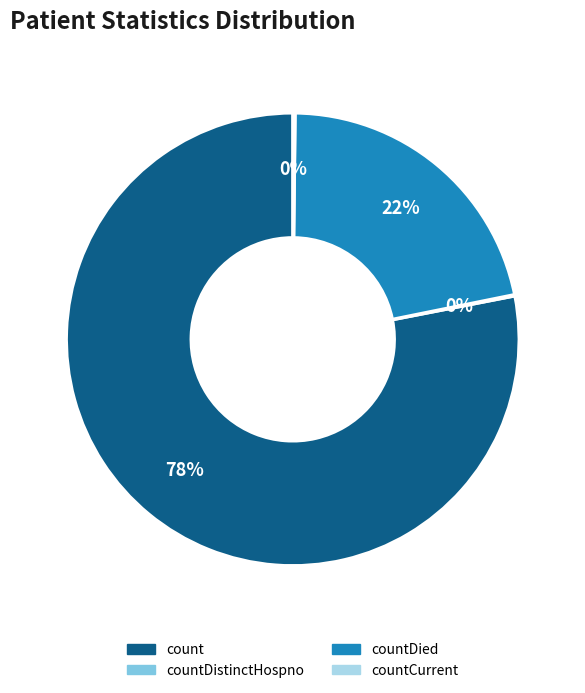

To the nearest percent, what is the difference between the largest and smallest slice percentages?

78%